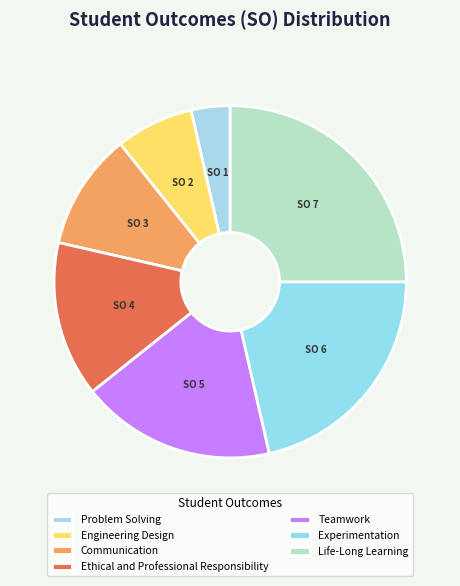

Count the number of slices in the pie.

7